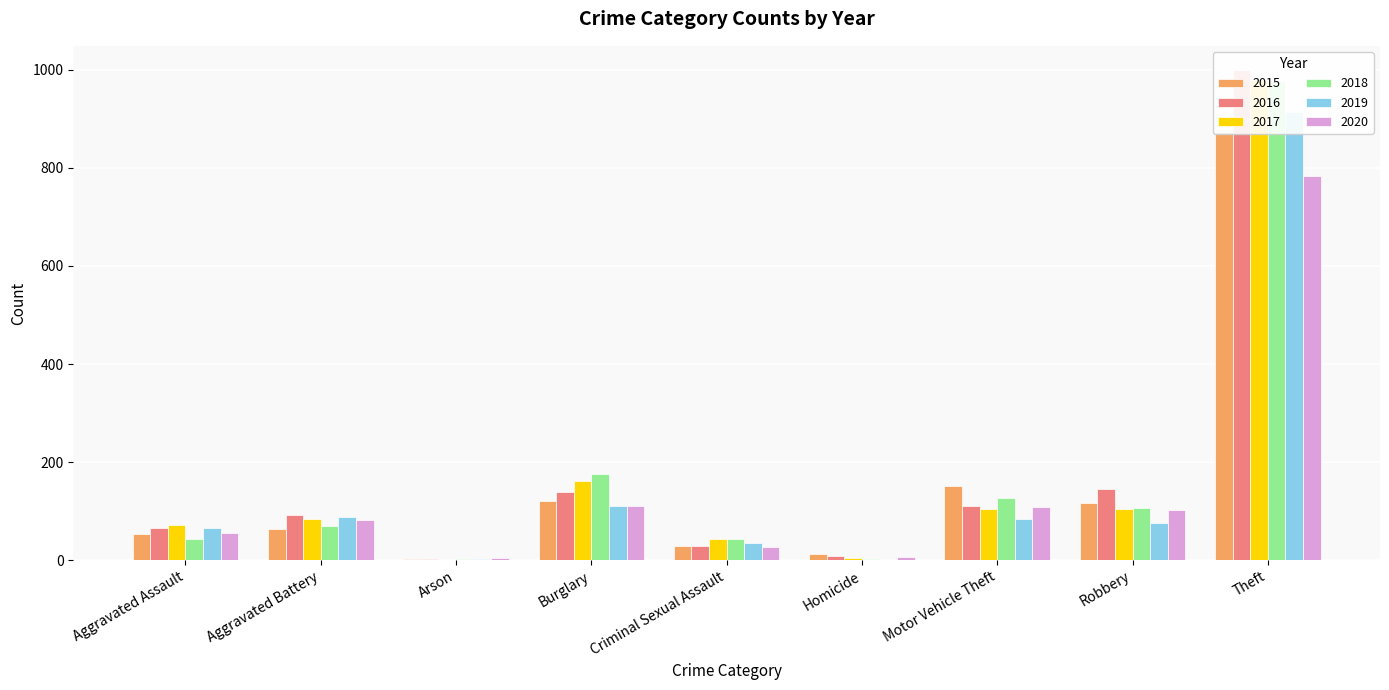

Which series has the largest total across all categories?

2016